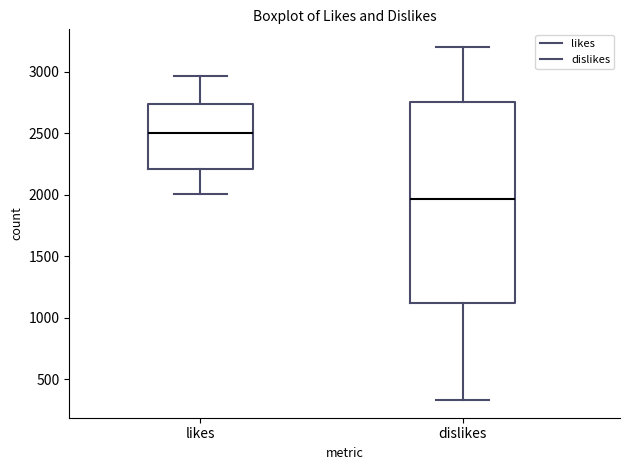

Which box's median line is the highest?

likes